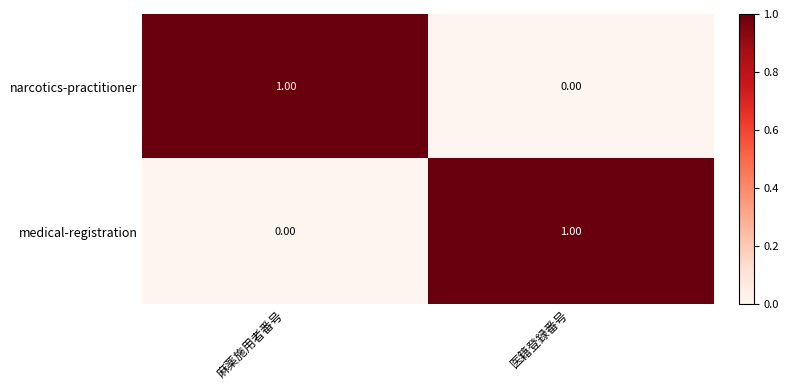

Count the number of data series in this chart.

2